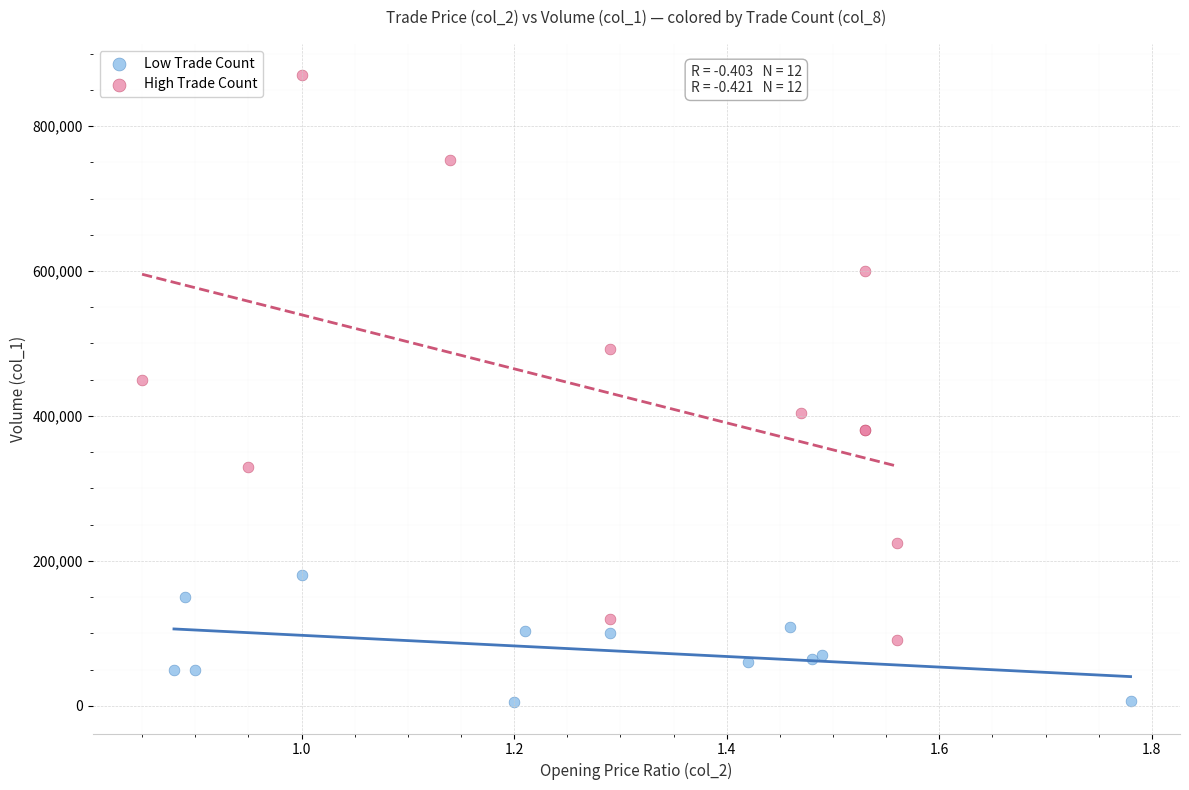

Which series has the widest spread of Y values?

High Trade Count